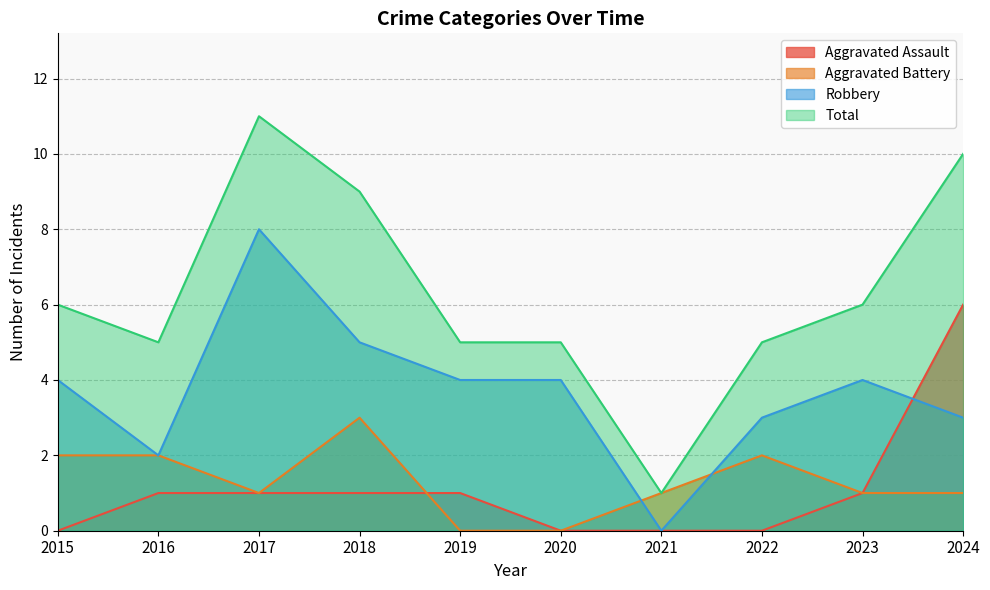

At which category does the chart reach its peak across all series?

2017